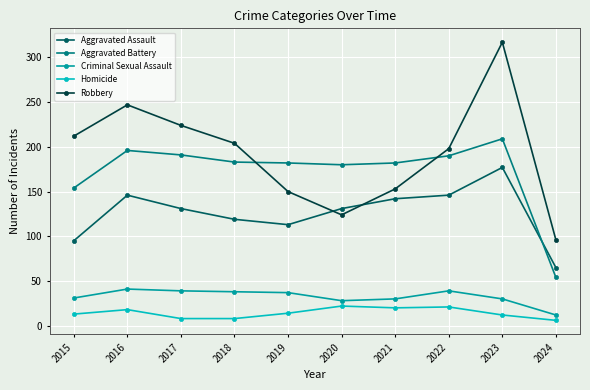

List the series in order of their peak value, lowest first.

Homicide, Criminal Sexual Assault, Aggravated Assault, Aggravated Battery, Robbery